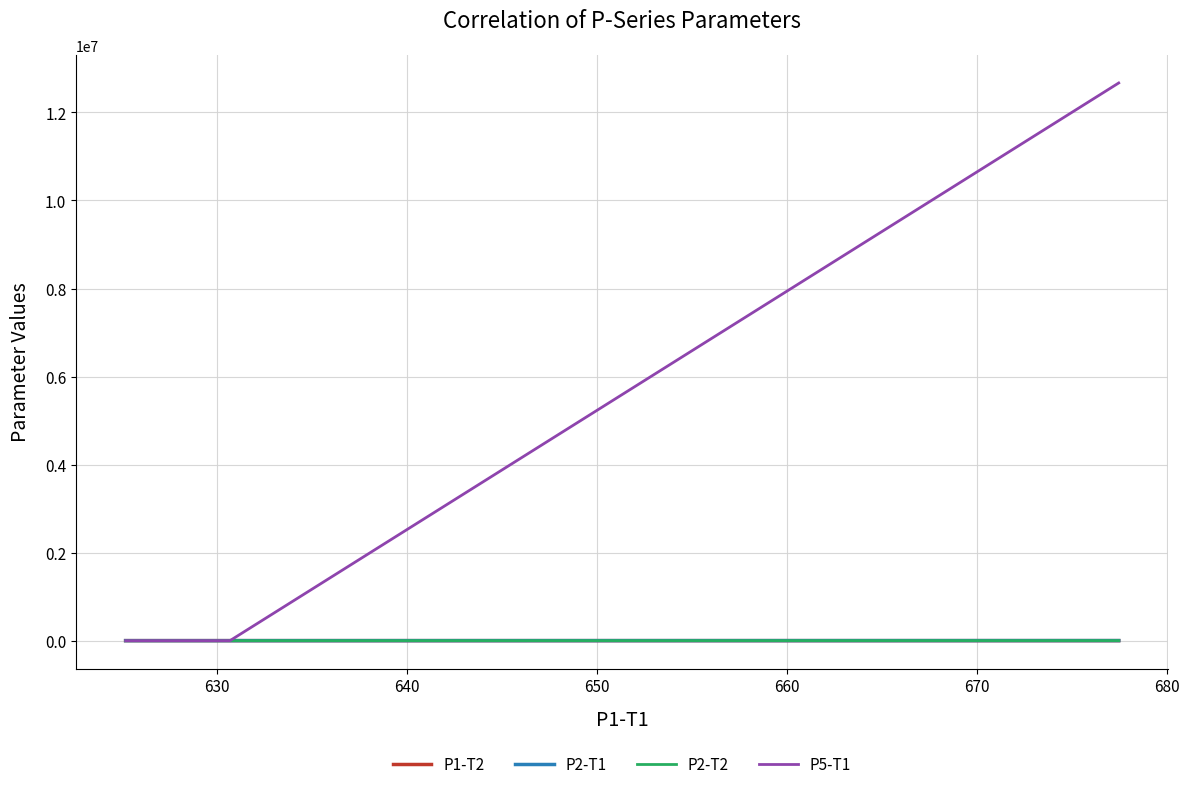

Does the chart have visible grid lines?

Yes